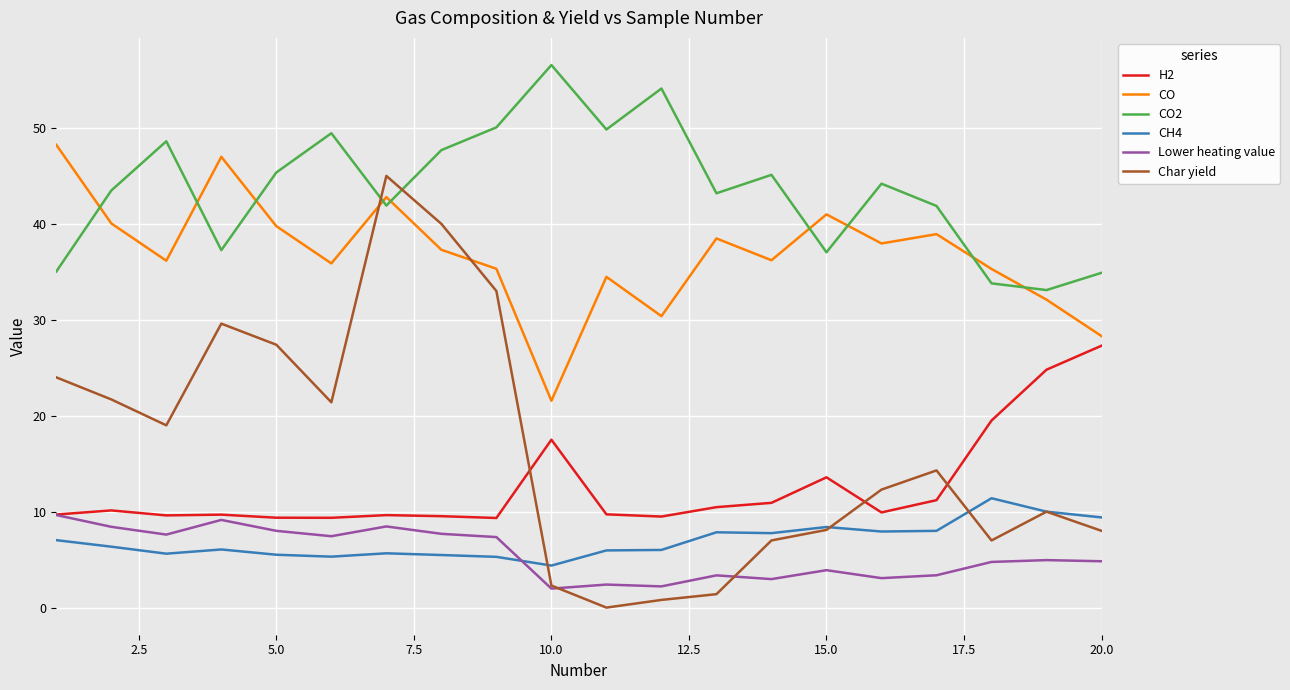

What is the lowest value of the CH4 series?

4.4